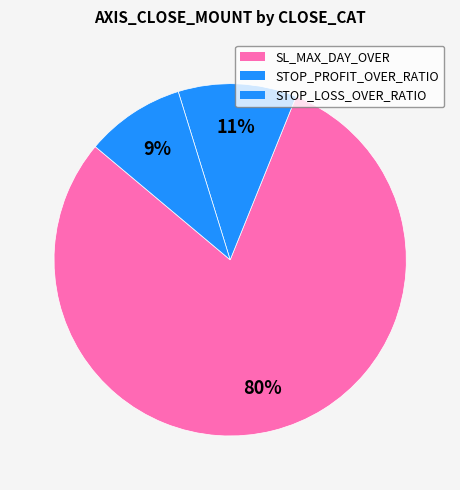

Which slice is the smallest?

STOP_LOSS_OVER_RATIO